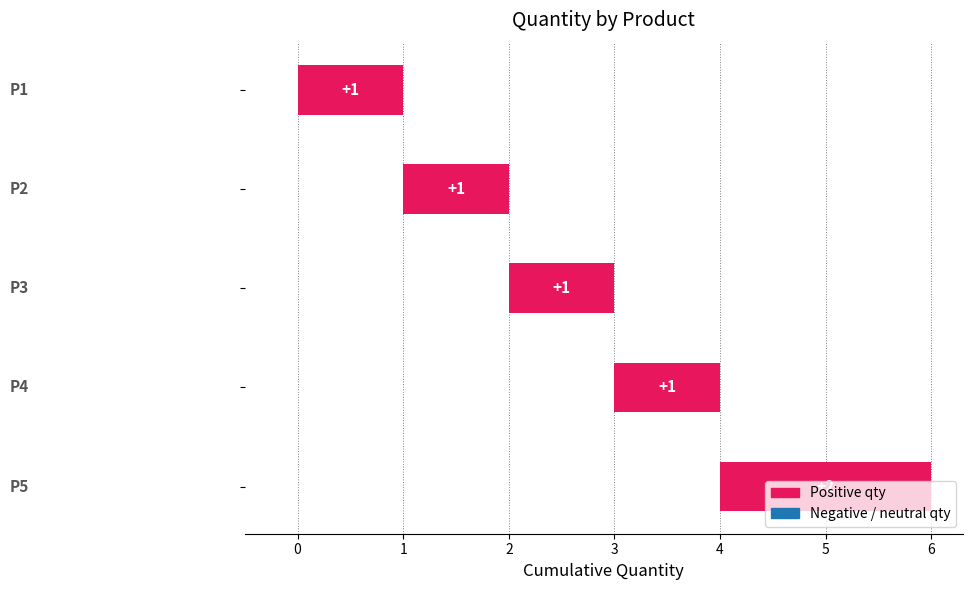

Between P5 and P1, which is larger?

P5